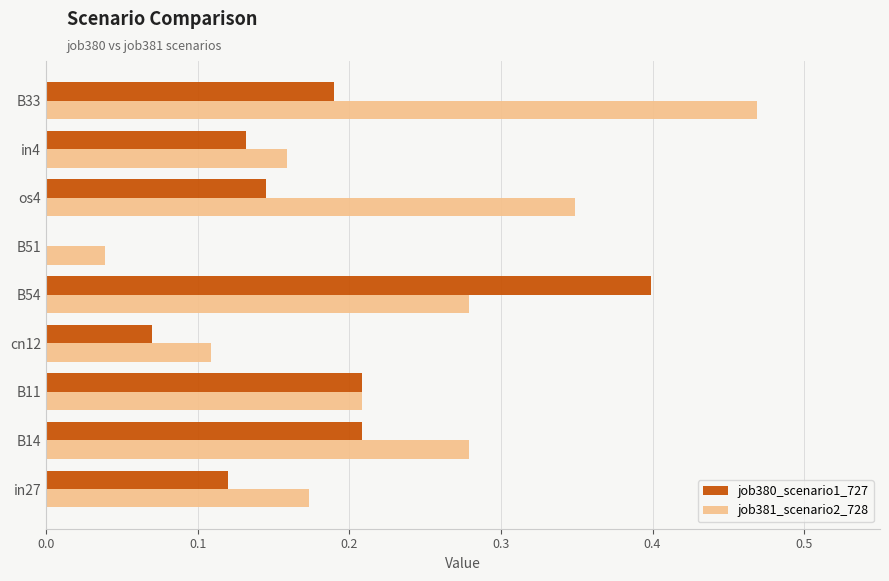

Count the number of categories in the chart.

9